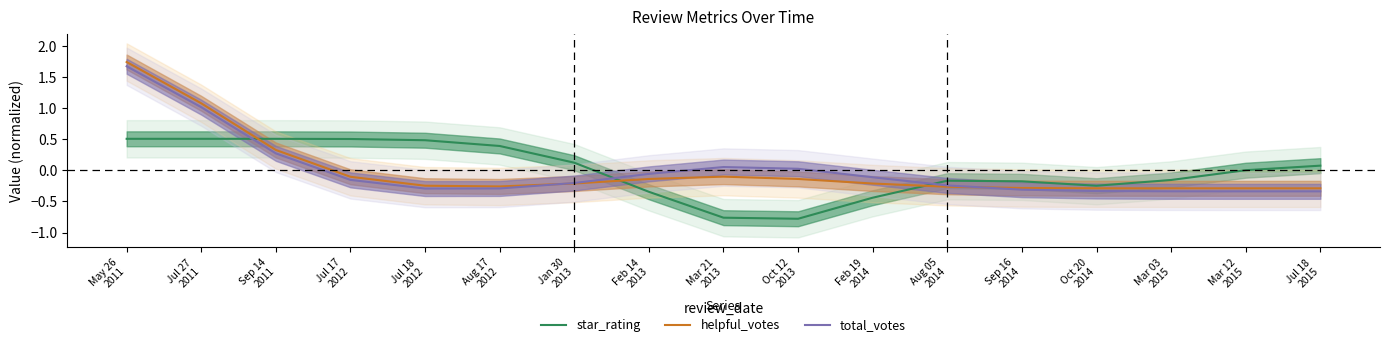

Is it true that star_rating equals -0.5 at Oct 12
2013?

False